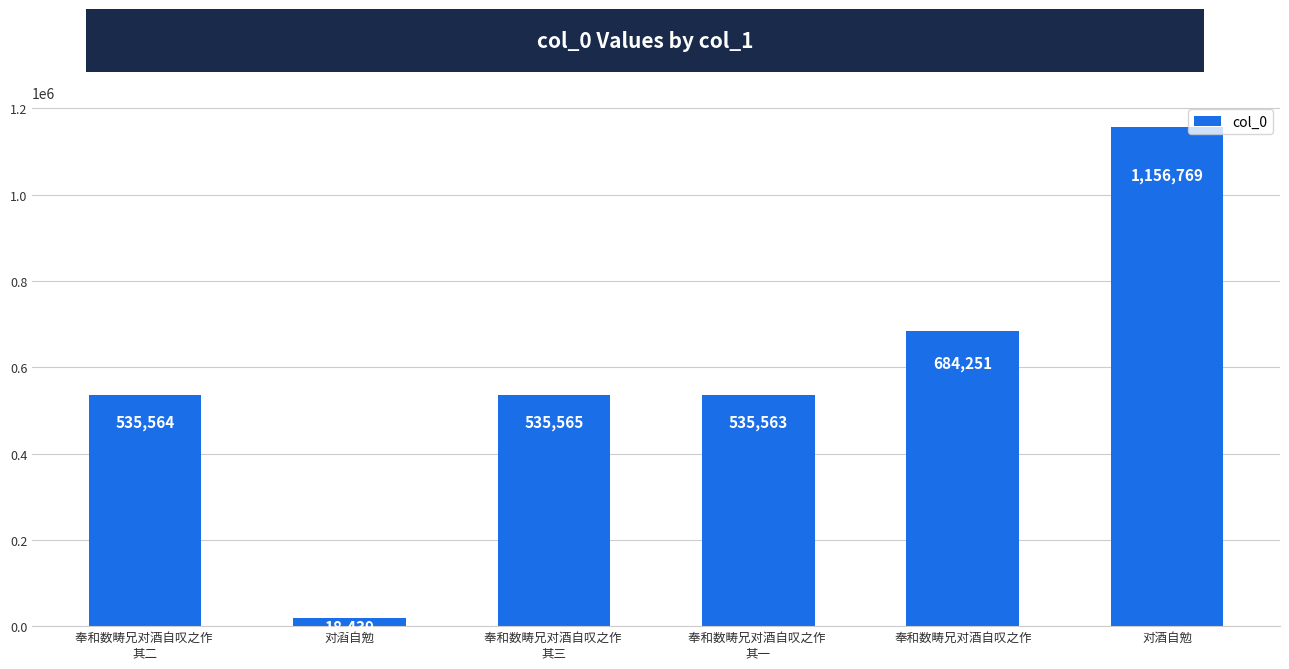

Does the chart contain any negative values?

No